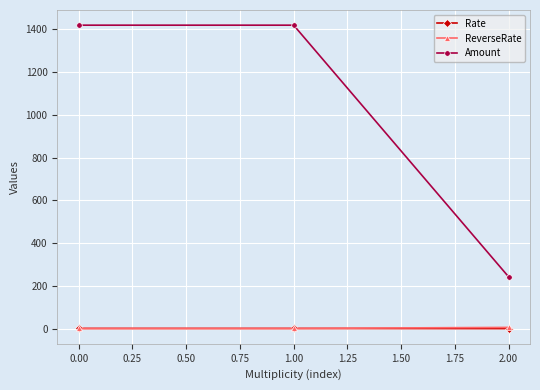

Count the number of categories in the chart.

3